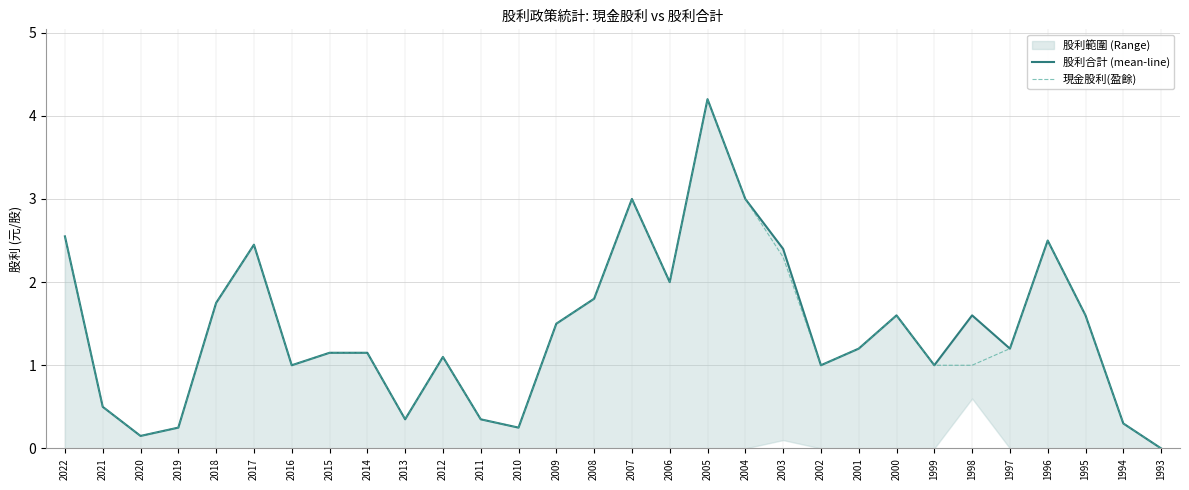

How many interior local valleys does the 股利合計 (mean-line) series have?

8